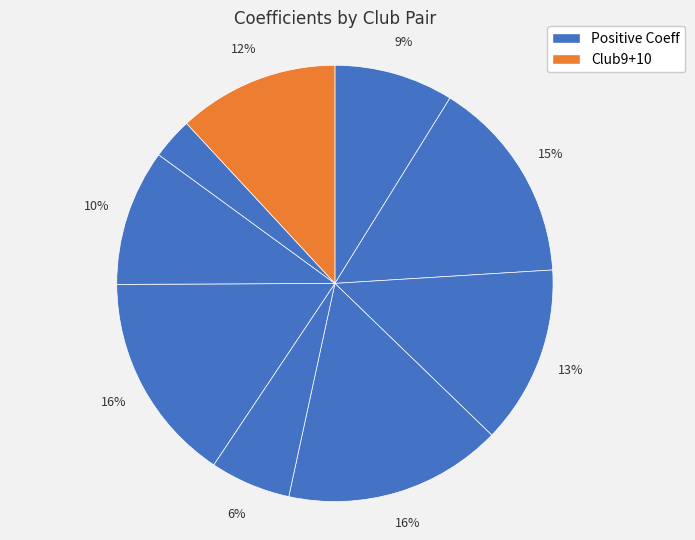

How many slices are in this pie chart?

9